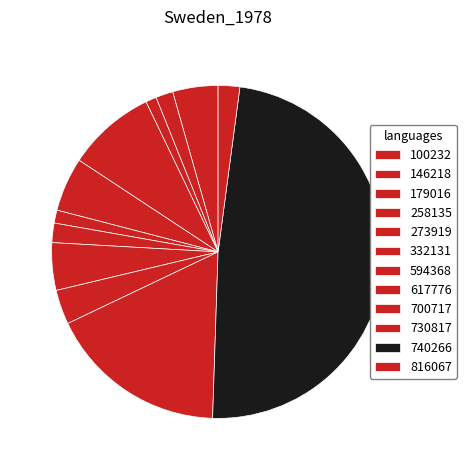

How many slices are in this pie chart?

12